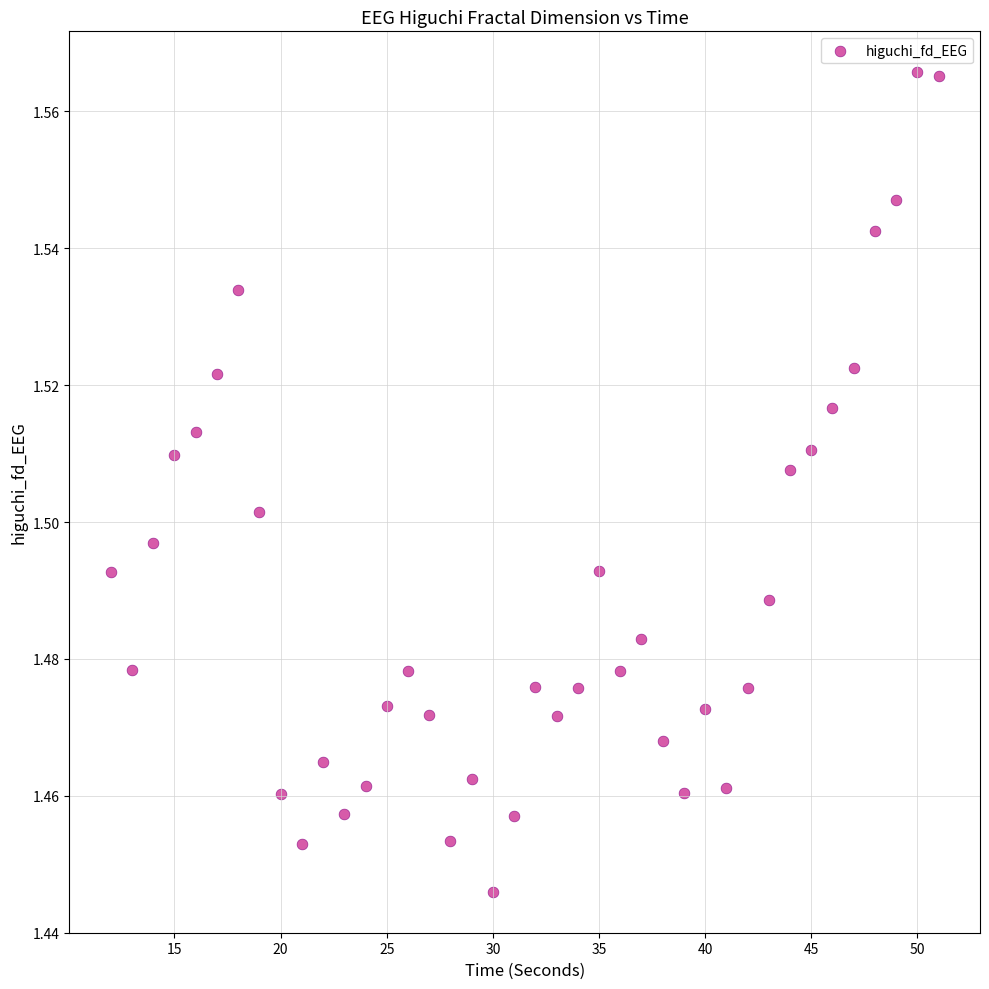

What is the range of X values (max minus min)?

39.0